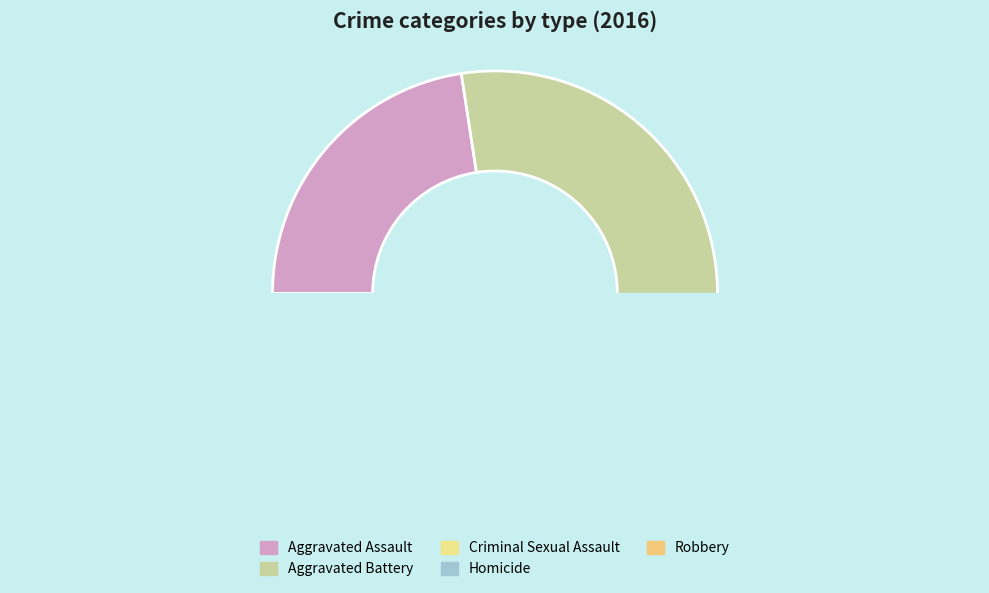

What is the ratio of the value at Homicide to the value at Aggravated Assault?

0.1